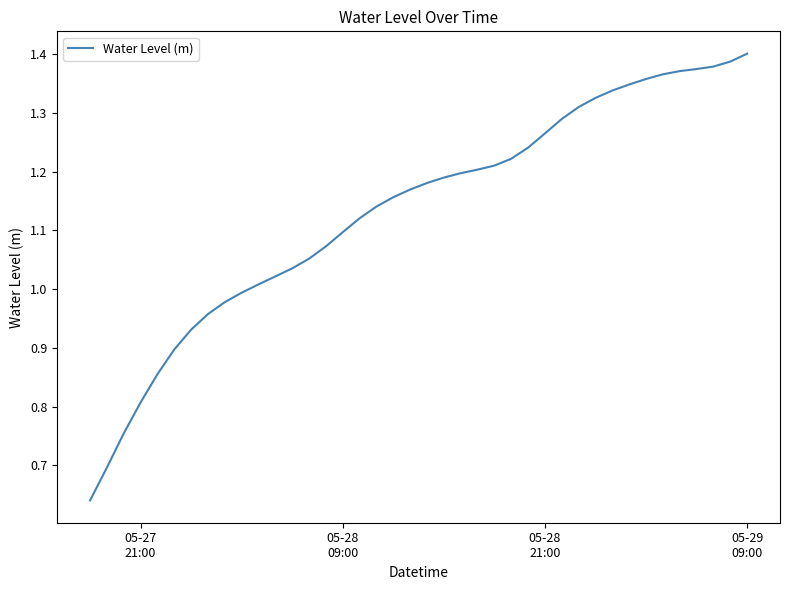

Does the chart display data point markers on the line(s)?

No